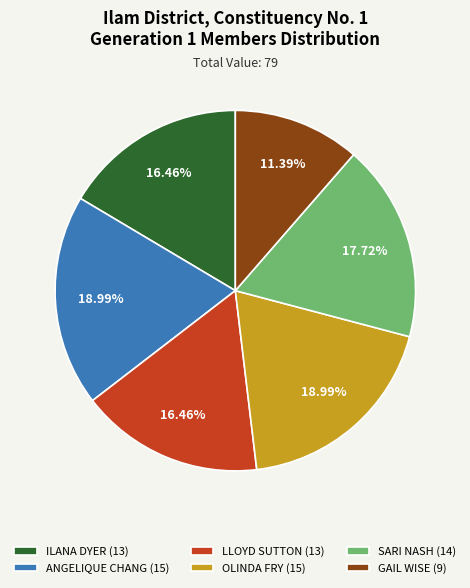

Between GAIL WISE (9) and ANGELIQUE CHANG (15), which is larger?

ANGELIQUE CHANG (15)